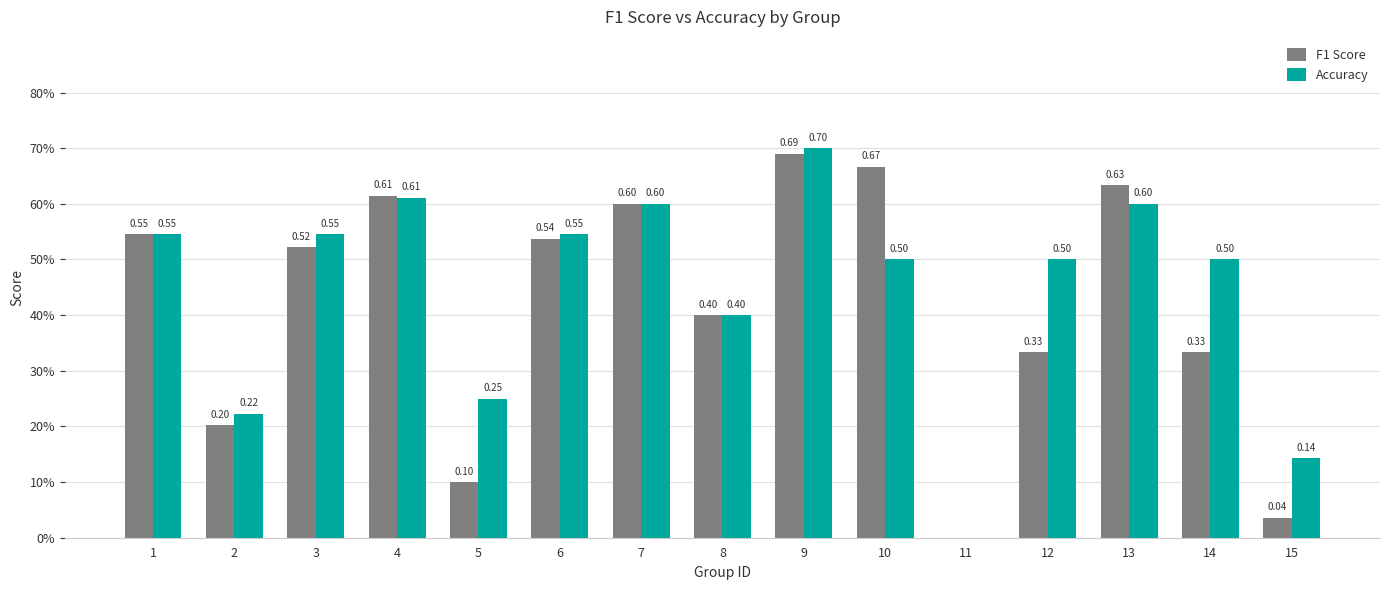

What are all the series names shown in the legend?

F1 Score, Accuracy